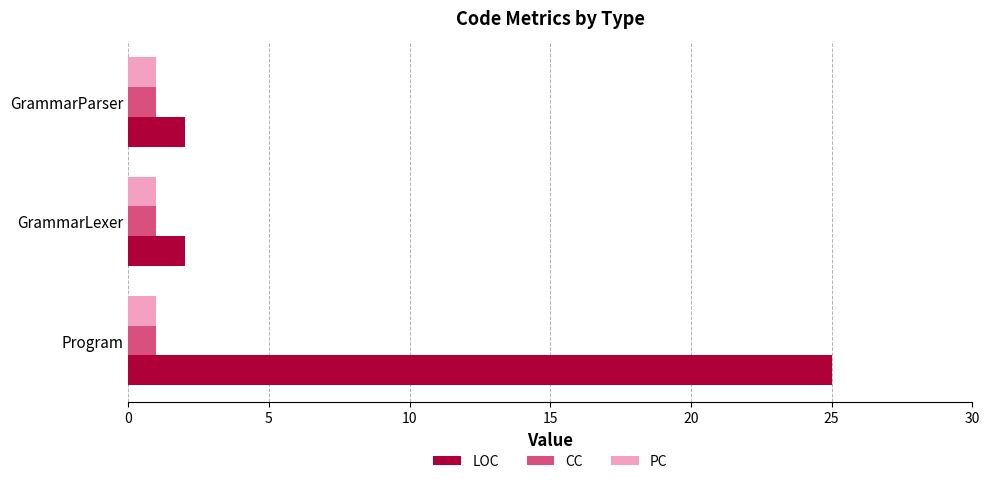

Is it true that LOC equals 2 at GrammarLexer?

True